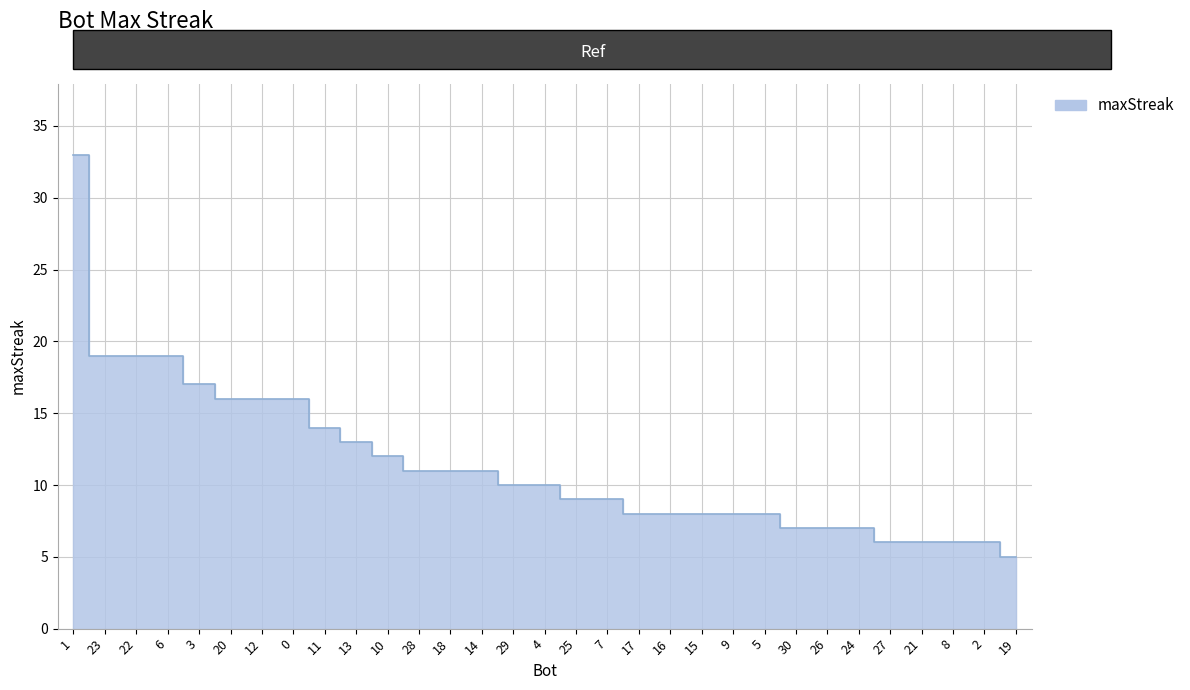

List the labels in order of value, largest first.

1, 23, 22, 6, 3, 20, 12, 0, 11, 13, 10, 28, 18, 14, 29, 4, 25, 7, 17, 16, 15, 9, 5, 30, 26, 24, 27, 21, 8, 2, 19